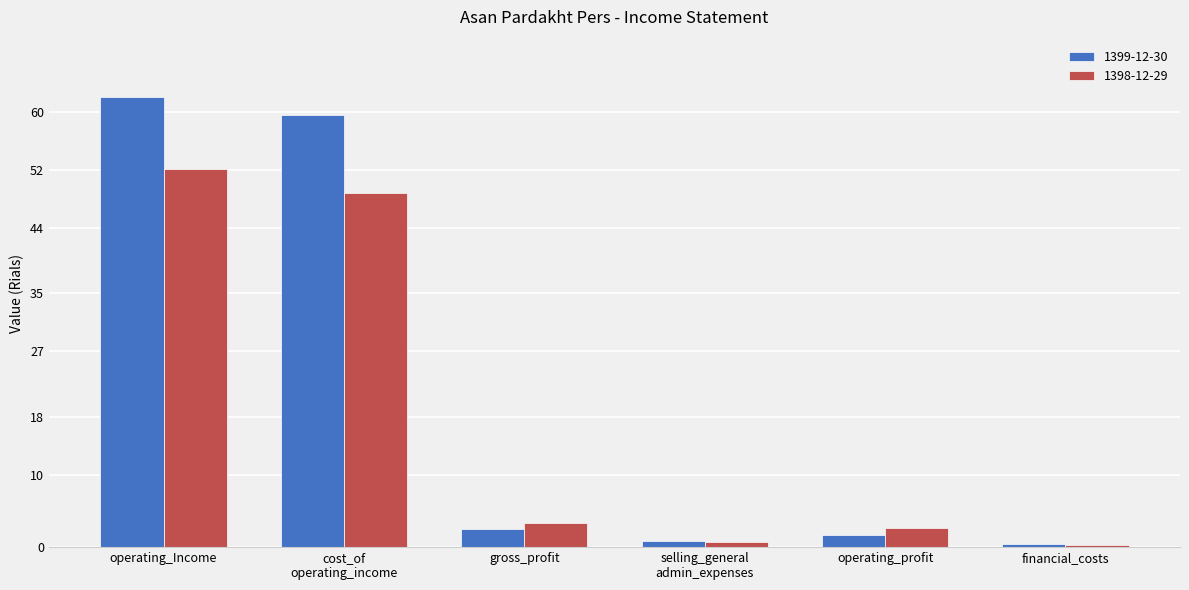

What are all the series names shown in the legend?

1399-12-30, 1398-12-29